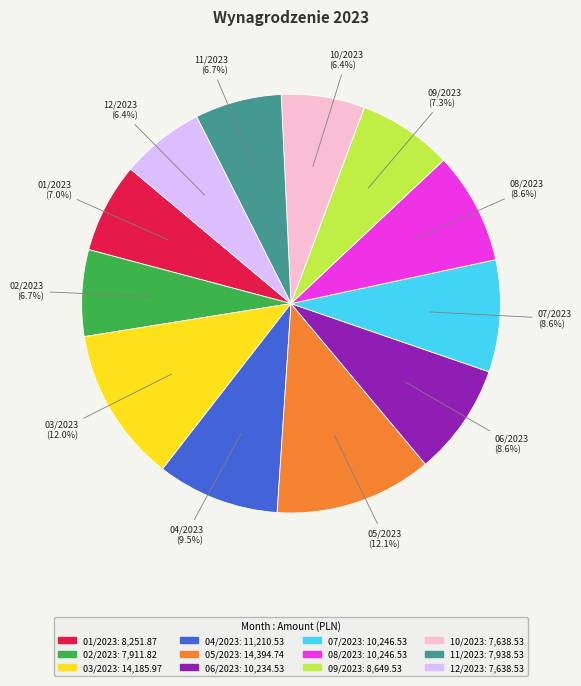

What is the ratio of the value at 11/2023 to the value at 06/2023?

0.8